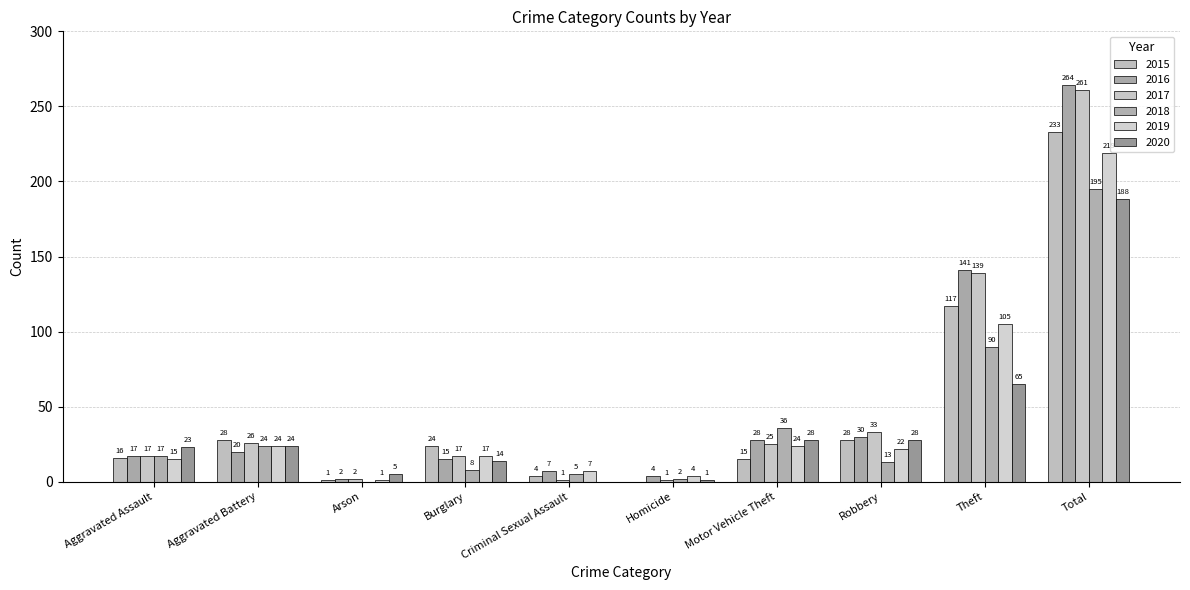

Which category has the lowest value across all series?

Homicide